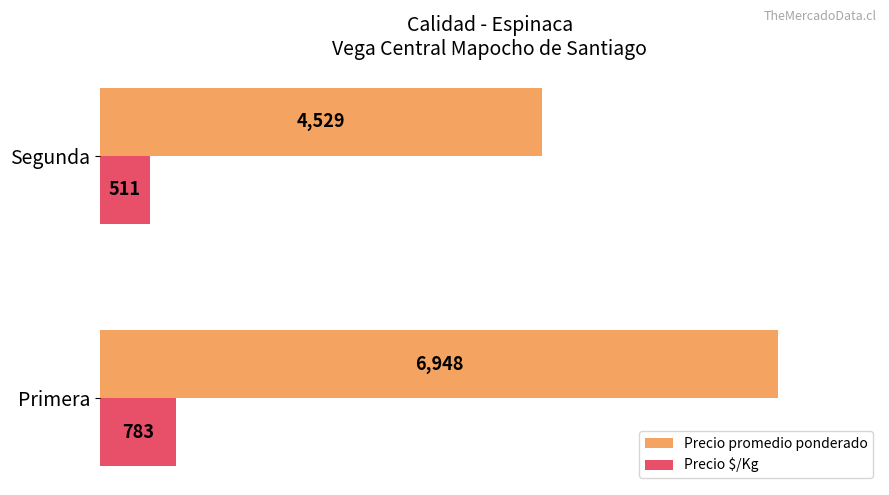

List the series in order of their peak value, highest first.

Precio promedio ponderado, Precio $/Kg